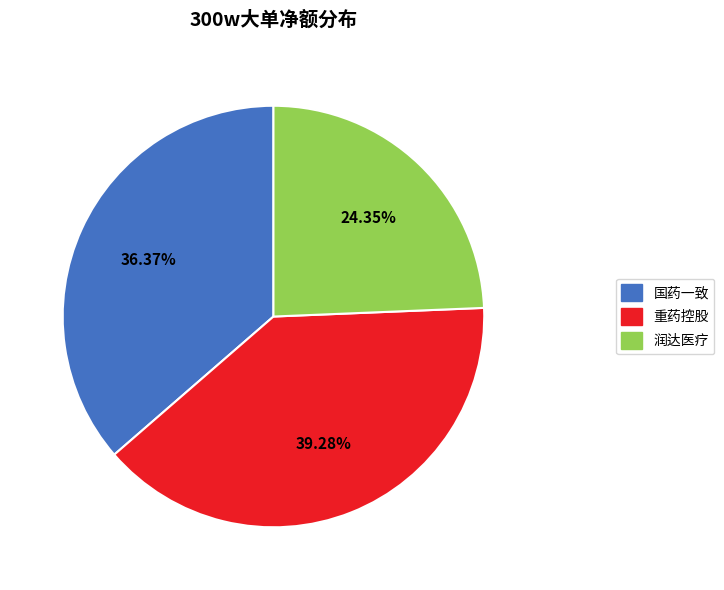

Does any single category account for the majority?

No